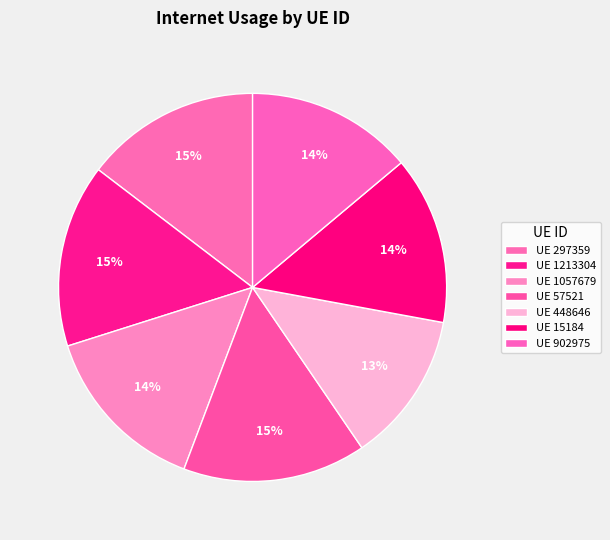

How many slices are in this pie chart?

7